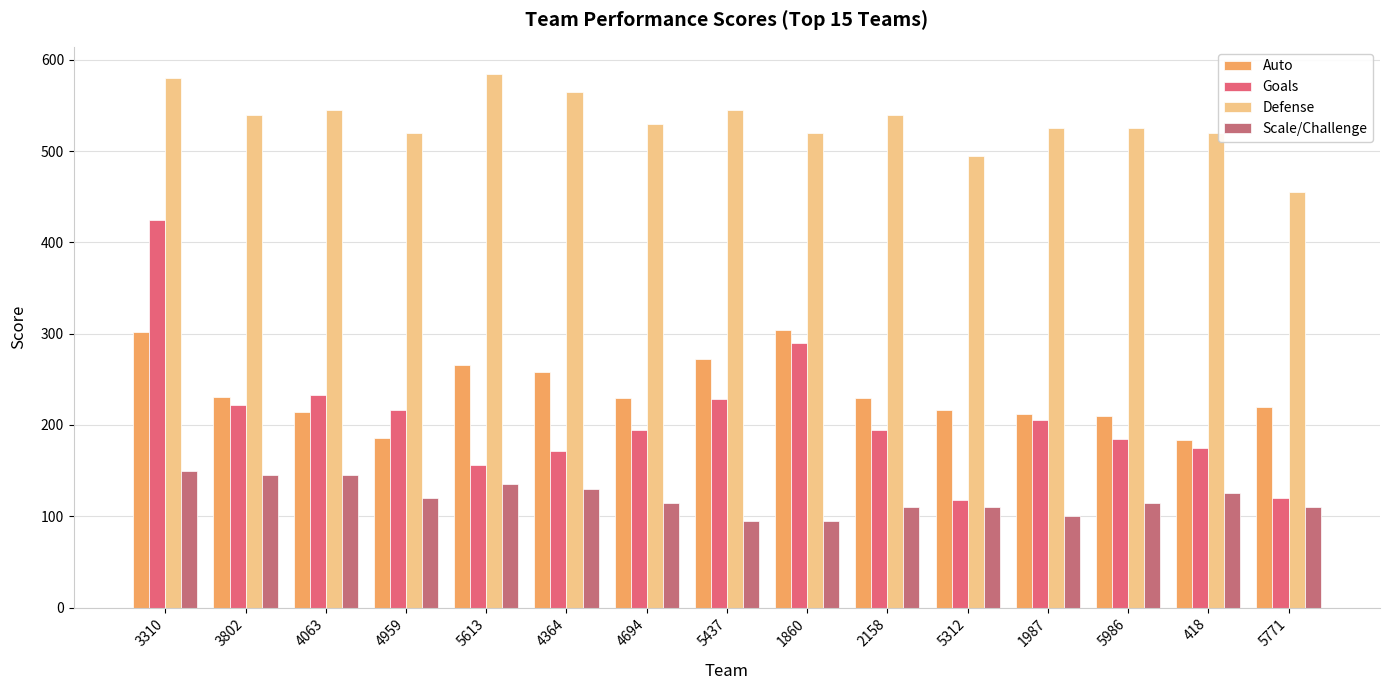

Is it true that Auto equals 114 at 4694?

False